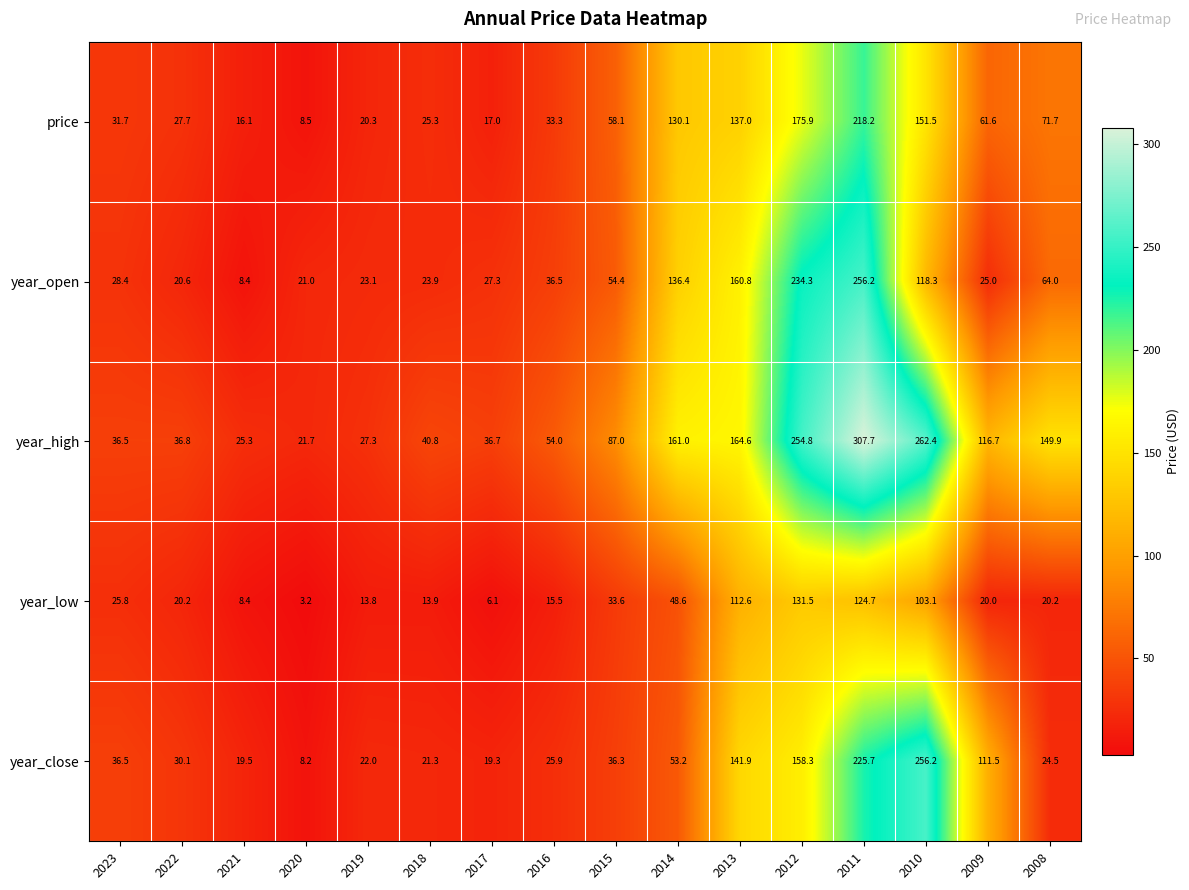

What is the difference between the highest and lowest values at 2011?

183.0